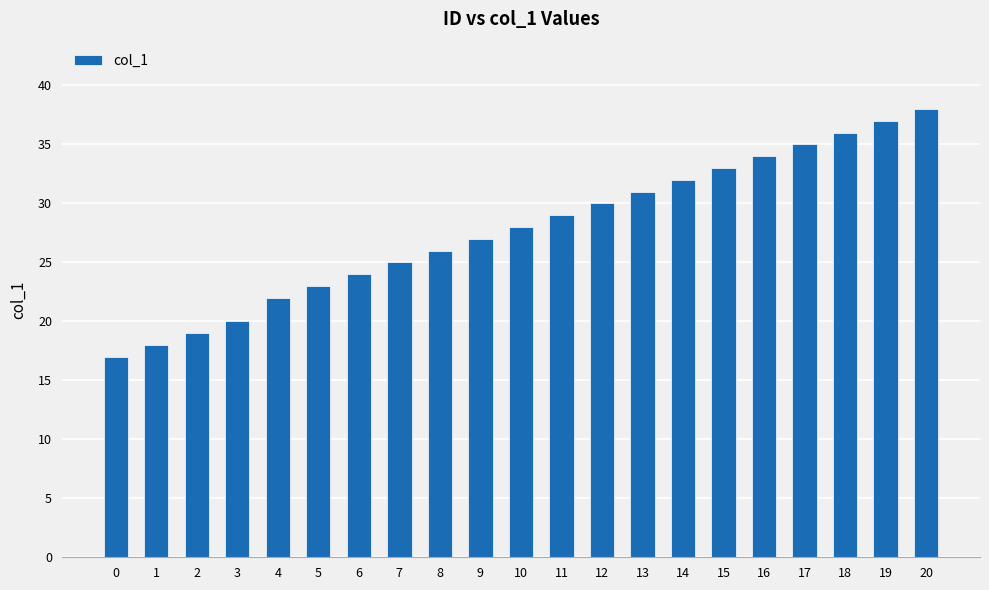

What is the value of the 2nd bar from the left?

18